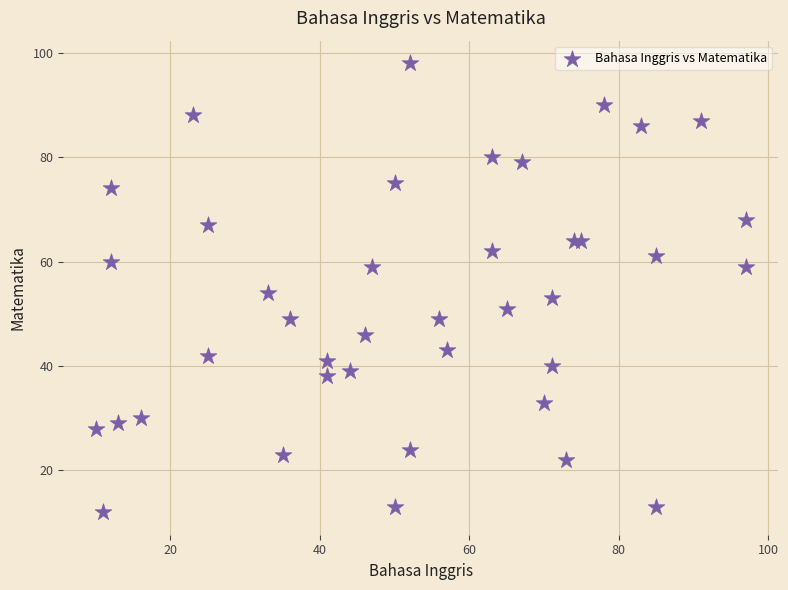

What Y value in the scatter plot is closest to 55?

54